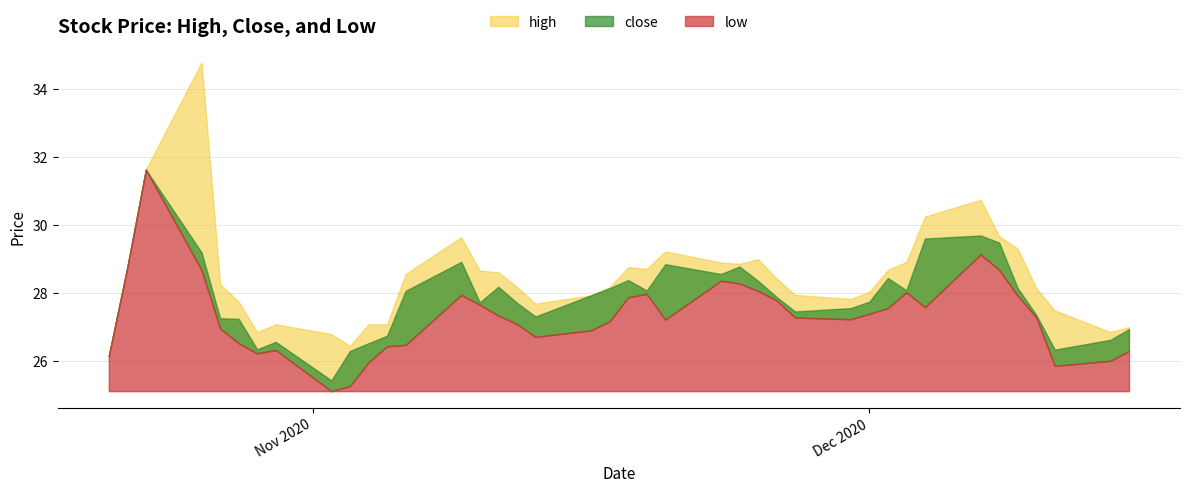

True or false: high has a value of 28.8 at 2020-11-18.

True